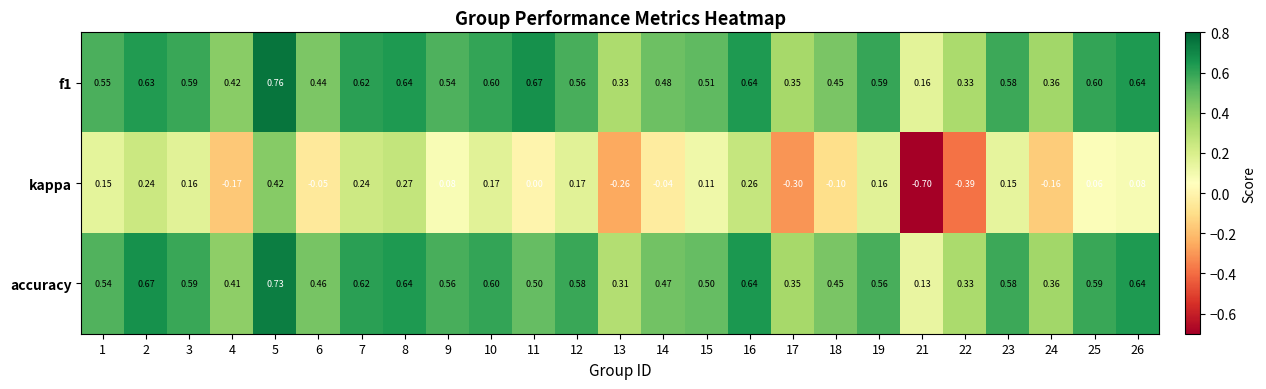

Is the value of kappa at 25 greater than the value of accuracy at 17?

No